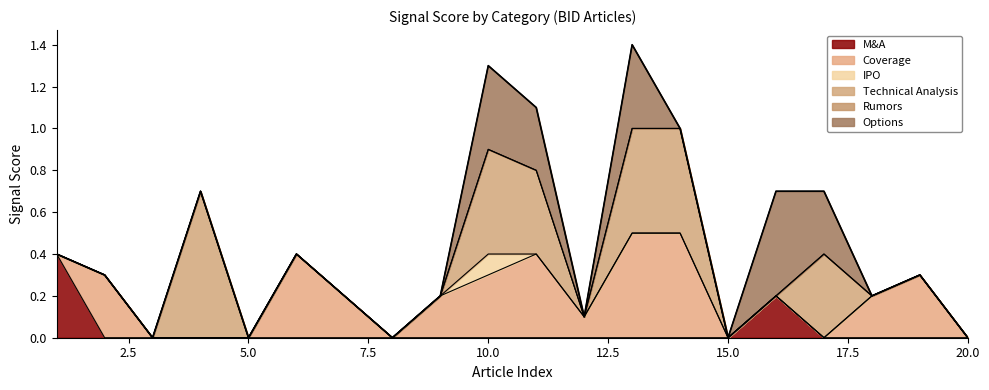

The value of M&A at 16 is 0.3. True or false?

False